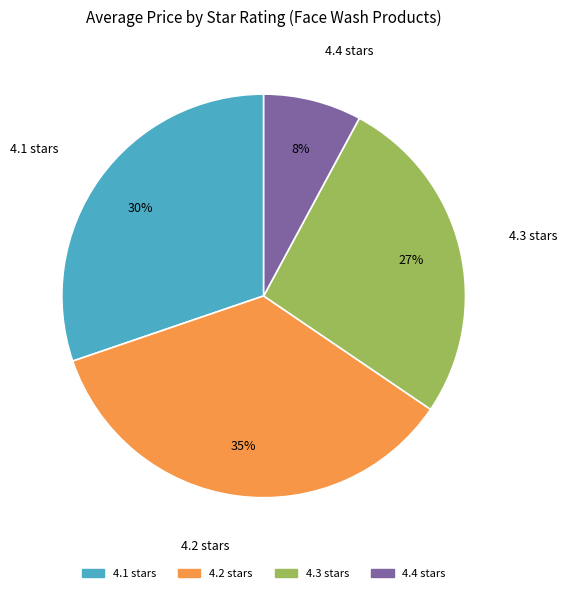

How many segments does this pie chart have?

4